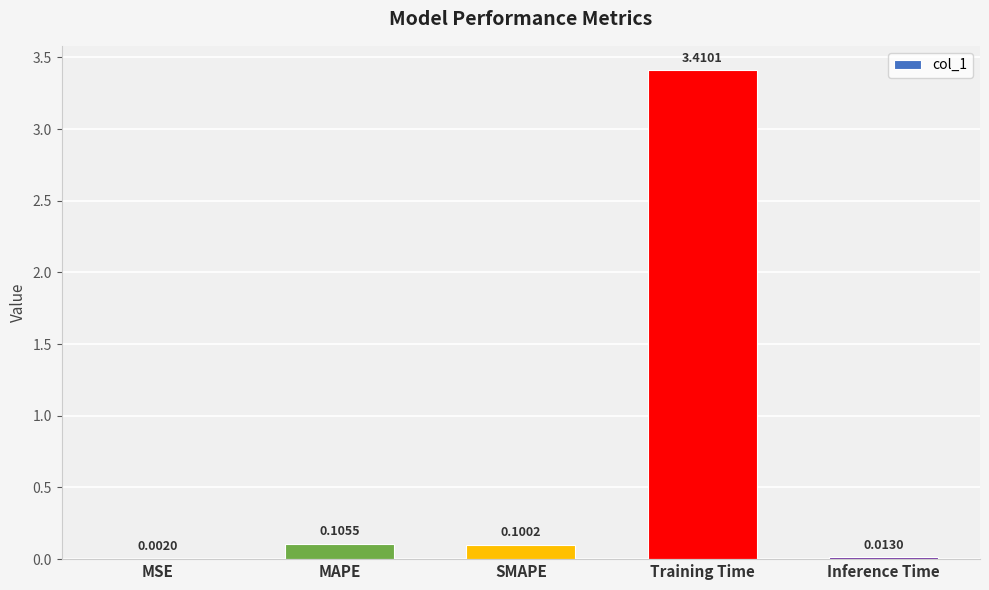

Where is the data nearest to the value 1?

MAPE